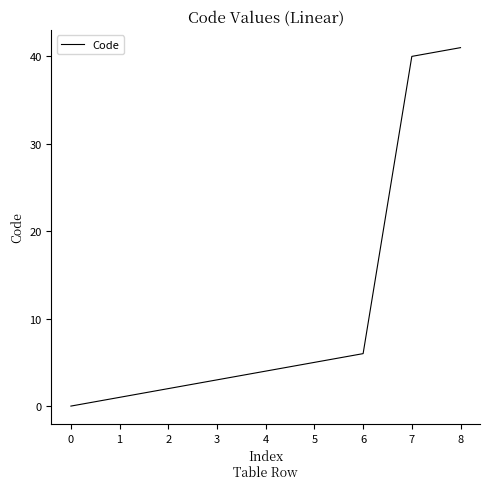

Which has a higher value, 8 or 7?

8